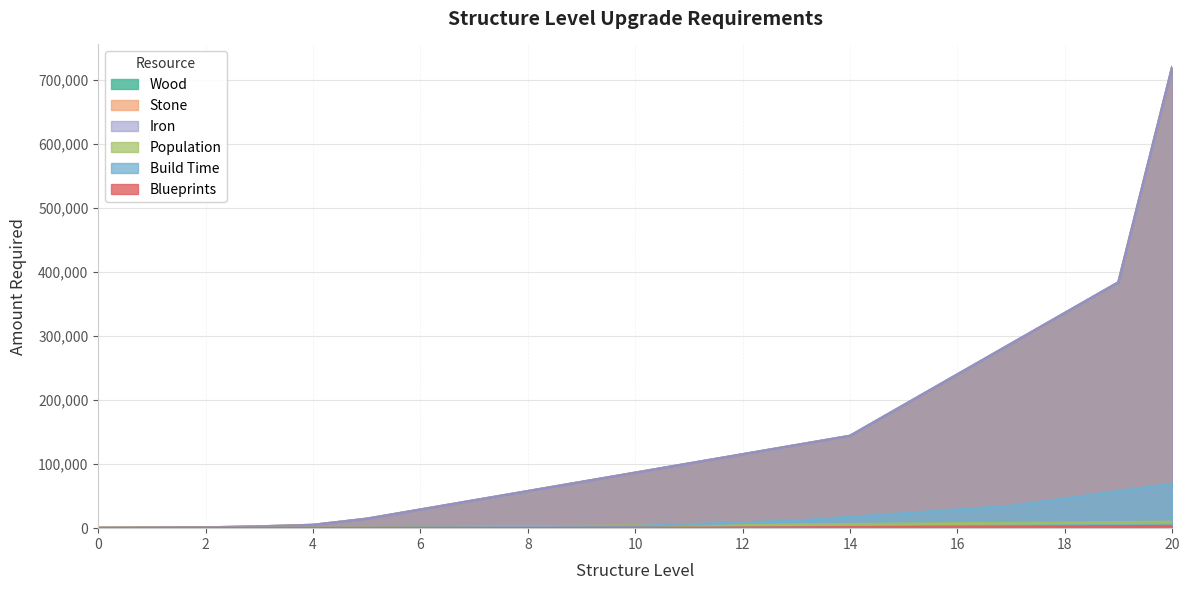

Is it true that INT_stone equals 115200 at 12?

True